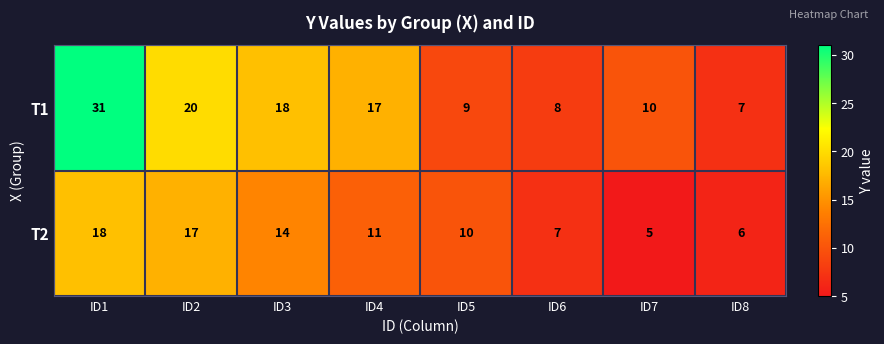

The value of T1 at ID7 is 6. True or false?

False